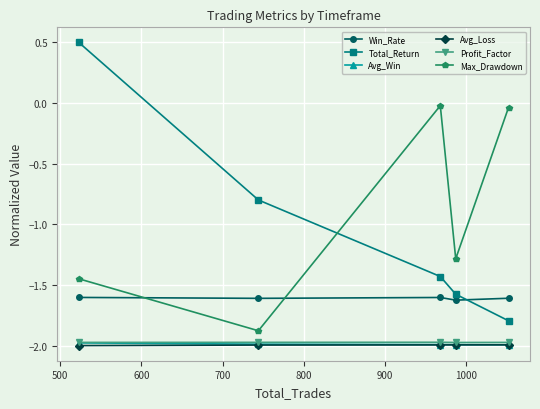

What is the highest value of the Profit_Factor series?

-2.0